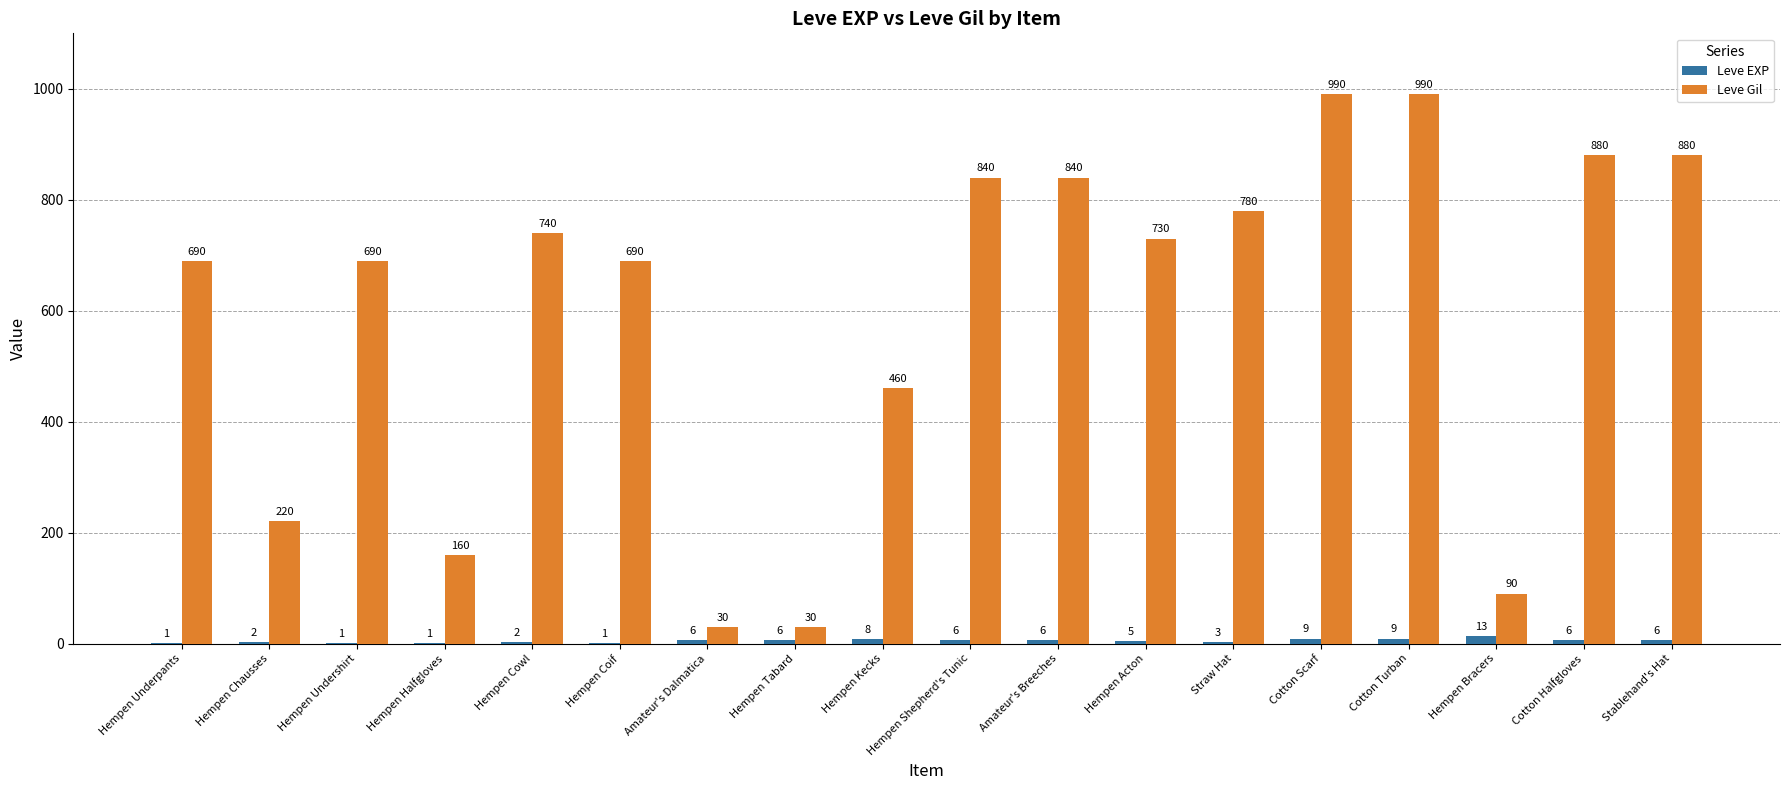

Reading left to right, extract all data points from this chart.

Leve EXP: Hempen Underpants=1	Hempen Chausses=2	Hempen Undershirt=1	Hempen Halfgloves=1	Hempen Cowl=2	Hempen Coif=1	Amateur's Dalmatica=6	Hempen Tabard=6	Hempen Kecks=8	Hempen Shepherd's Tunic=6	Amateur's Breeches=6	Hempen Acton=5	Straw Hat=3	Cotton Scarf=9	Cotton Turban=9	Hempen Bracers=13	Cotton Halfgloves=6	Stablehand's Hat=6
Leve Gil: Hempen Underpants=690	Hempen Chausses=220	Hempen Undershirt=690	Hempen Halfgloves=160	Hempen Cowl=740	Hempen Coif=690	Amateur's Dalmatica=30	Hempen Tabard=30	Hempen Kecks=460	Hempen Shepherd's Tunic=840	Amateur's Breeches=840	Hempen Acton=730	Straw Hat=780	Cotton Scarf=990	Cotton Turban=990	Hempen Bracers=90	Cotton Halfgloves=880	Stablehand's Hat=880